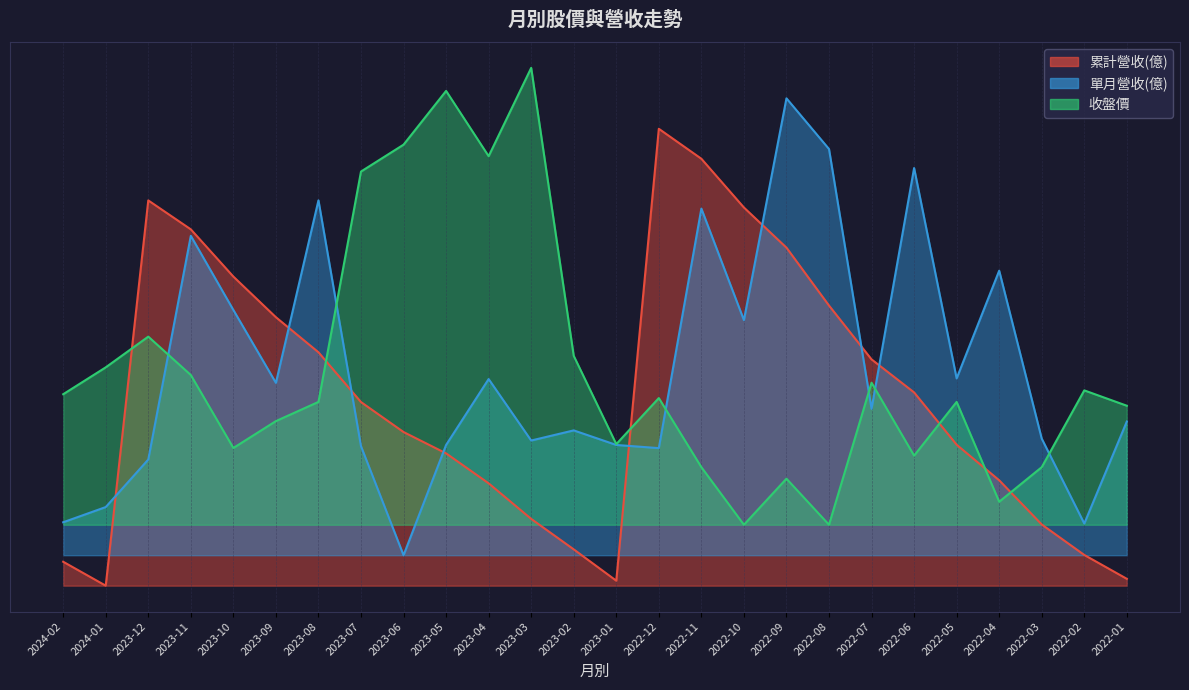

What position from the left is 2024-01?

2